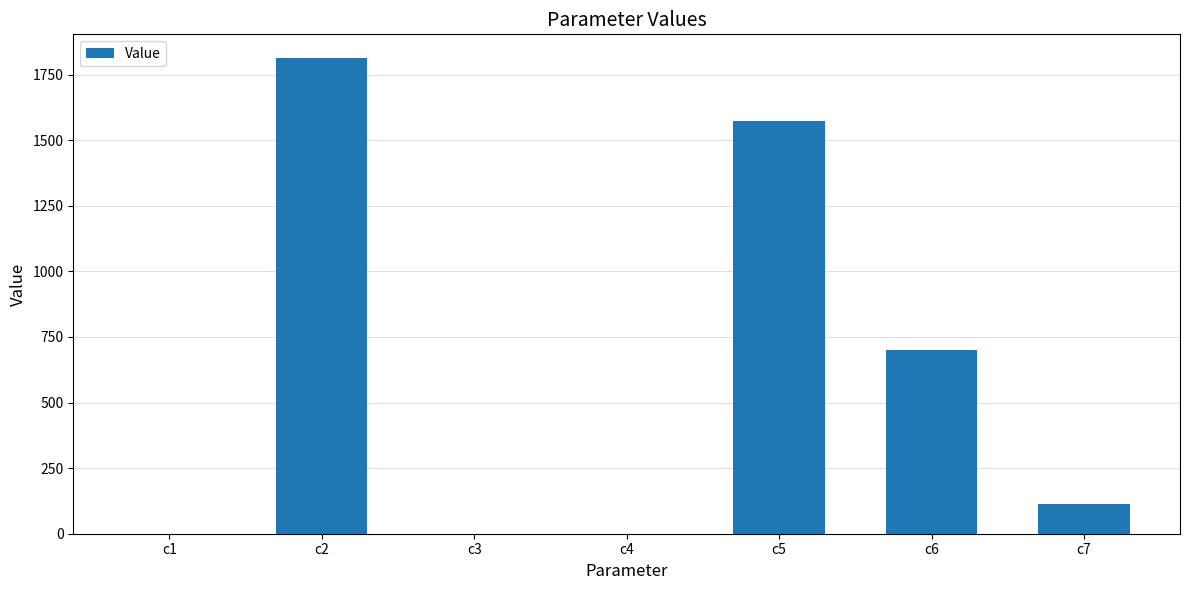

What is the sum of the values at c5 and c2?

3386.3